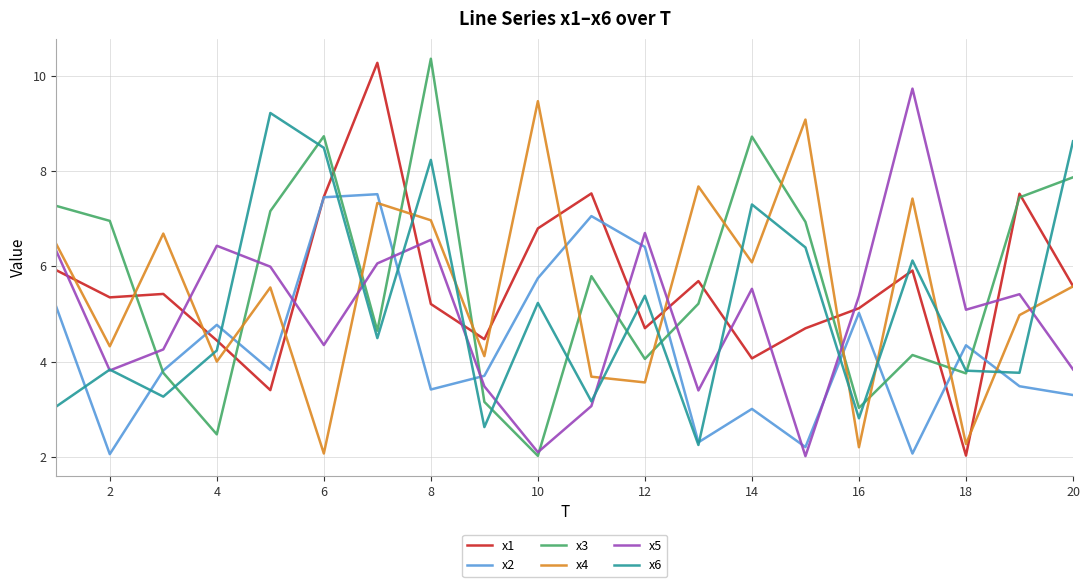

What is the highest value of the x6 series?

9.2